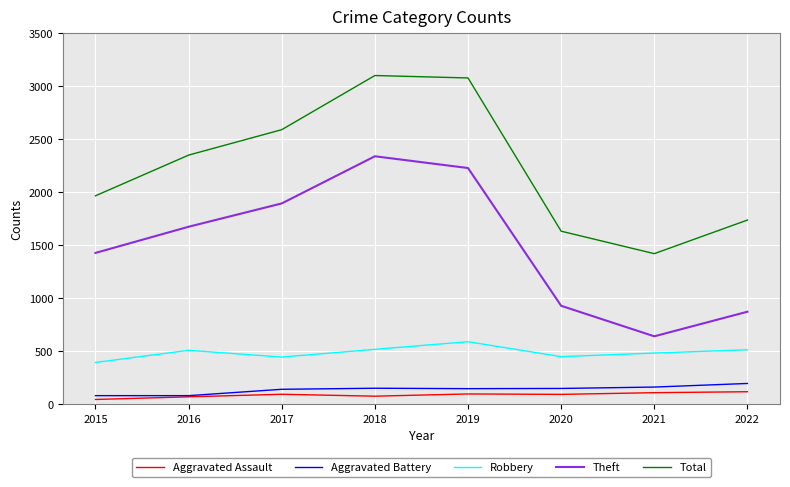

Which series has the widest spread of values?

Theft